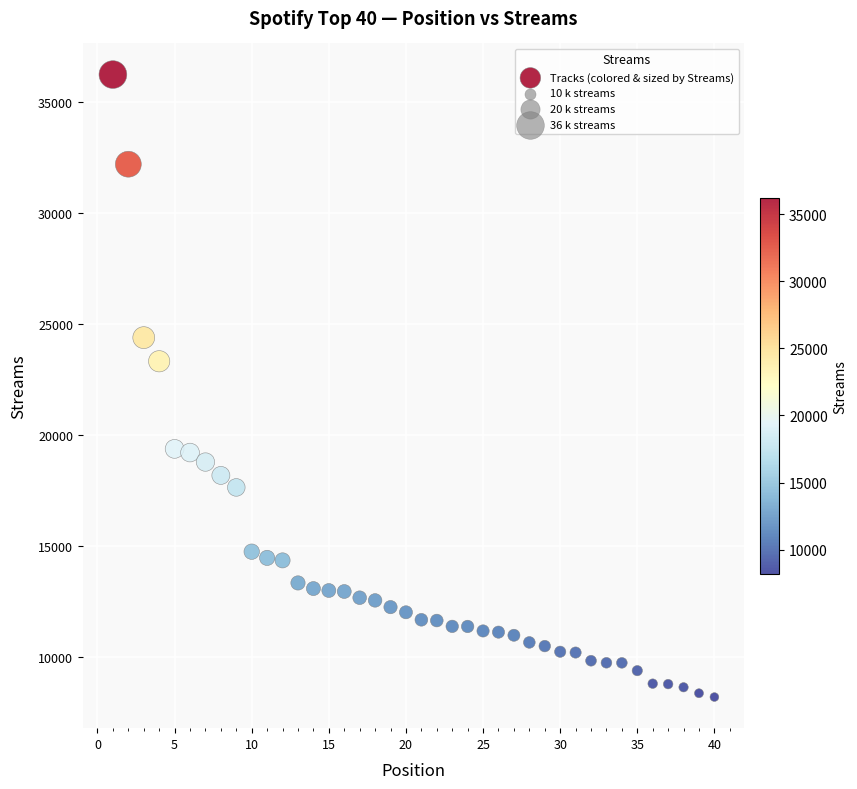

What is the range of Y values (max minus min)?

28062